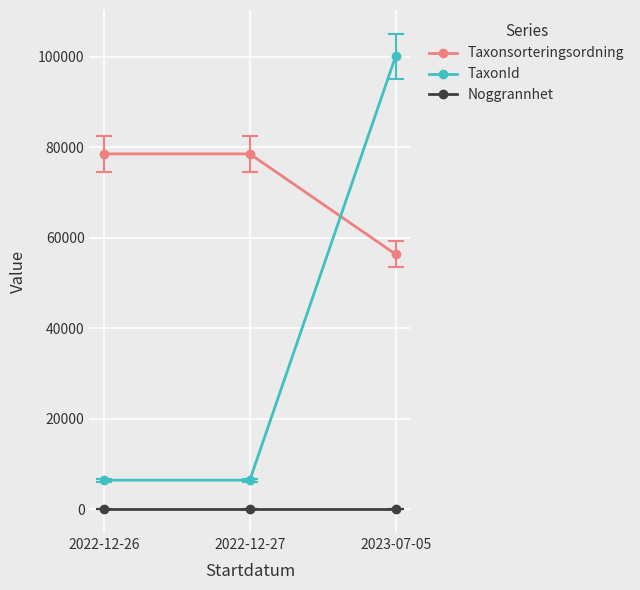

Is this an area chart (filled region under the line)?

No